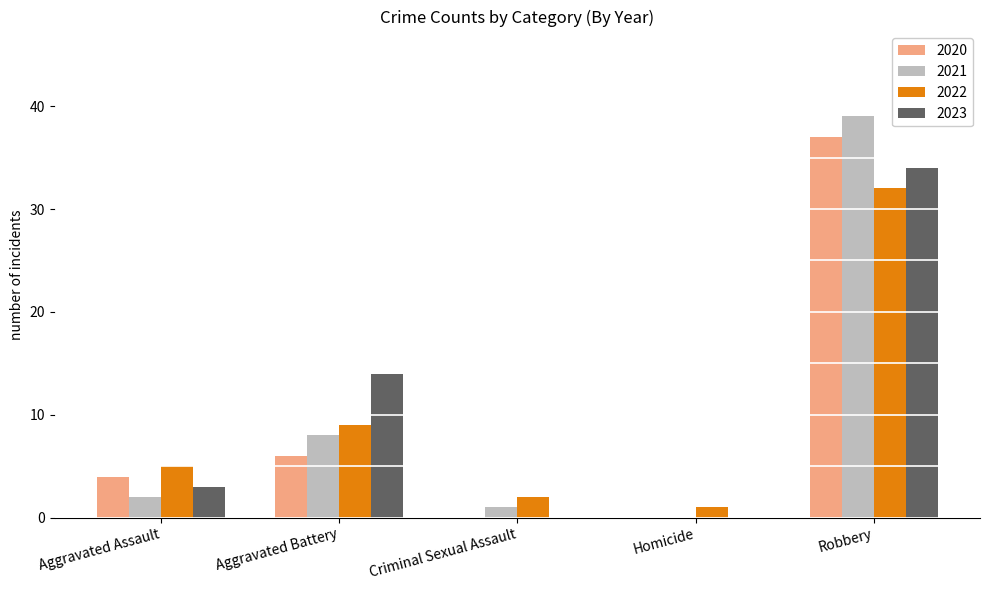

Is the value of 2021 at Criminal Sexual Assault greater than the value of 2020 at Robbery?

No